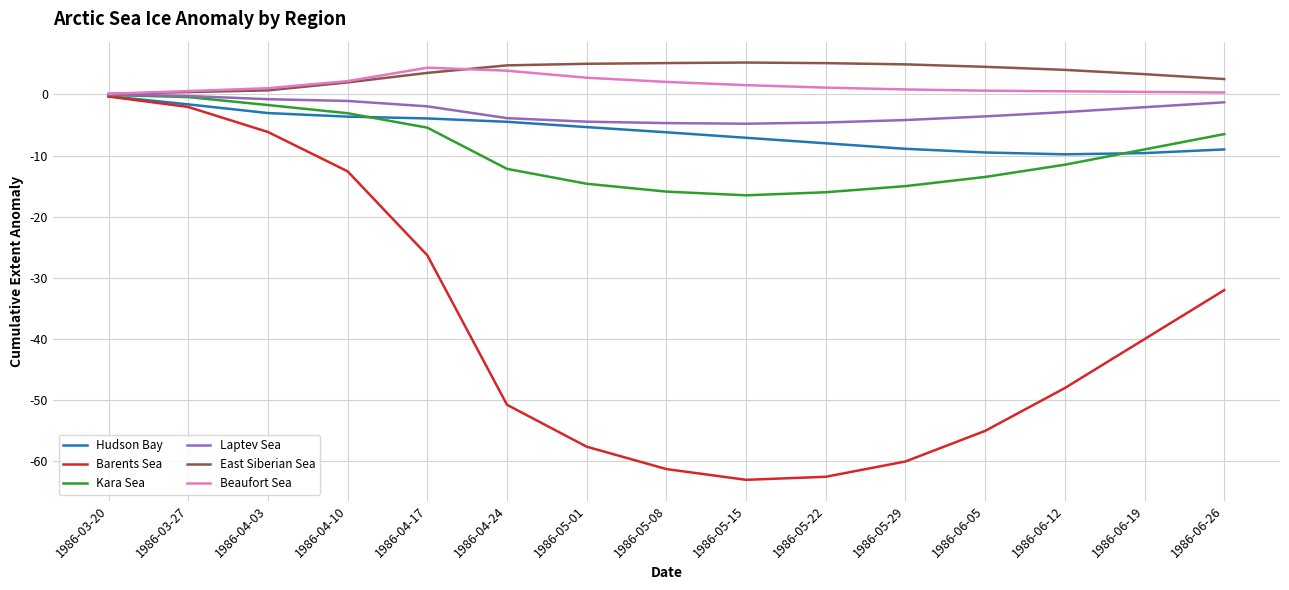

The value of Hudson Bay at 1986-04-03 is -3.1. True or false?

True